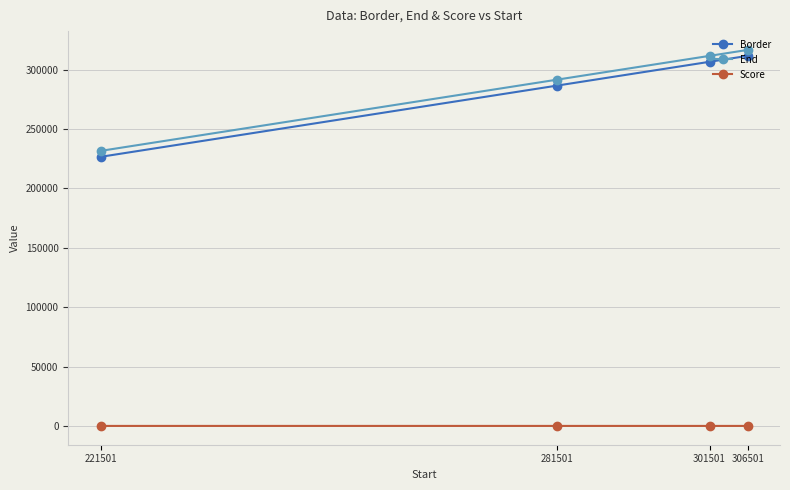

How many values in the Border series exceed 306501?

2